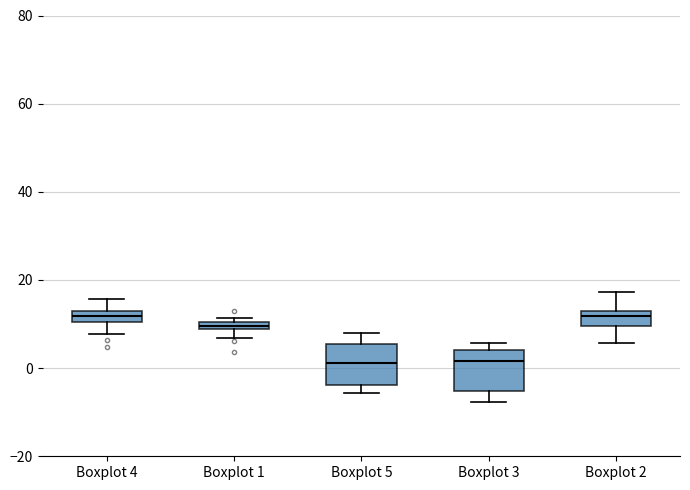

Where does the median line of the box for Boxplot 2 sit on the y-axis? The values are not printed on the chart, so give them approximately, as read against the axis.

12